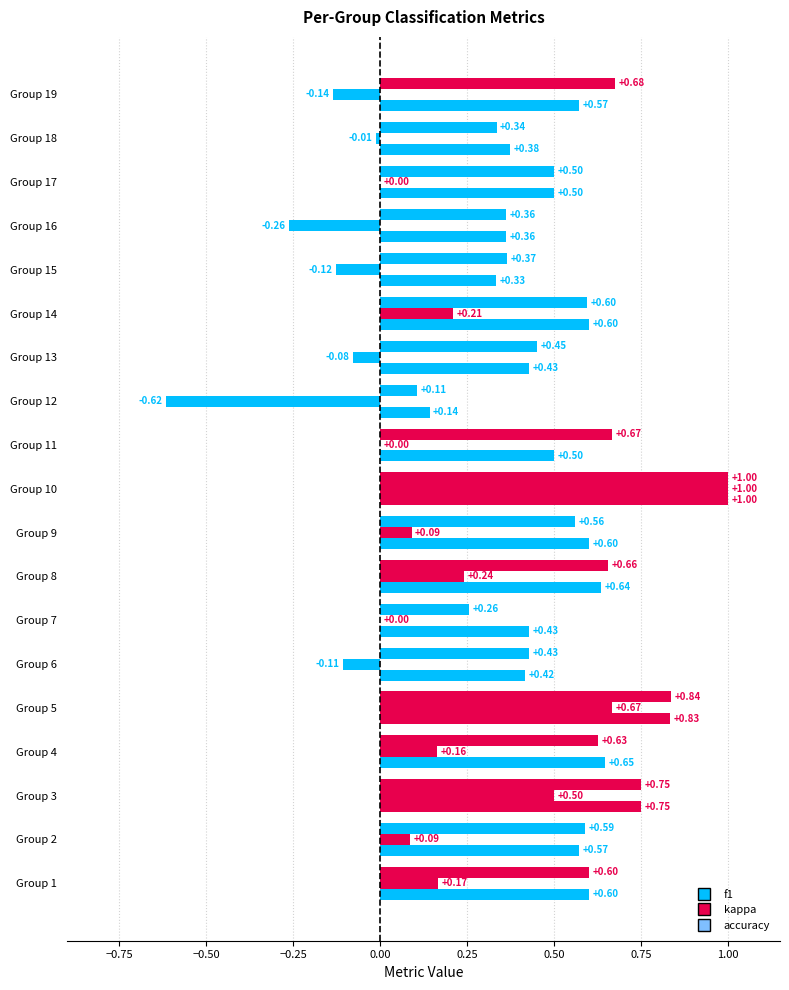

Count the number of categories in the chart.

19